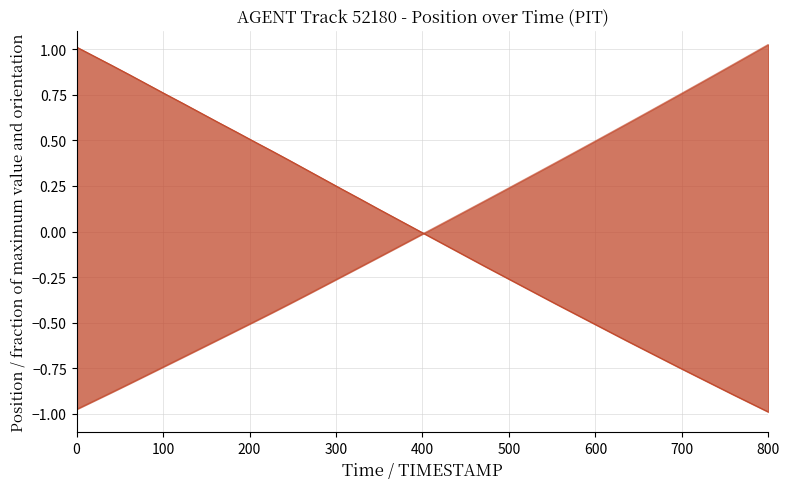

Which series has the largest total across all categories?

X position